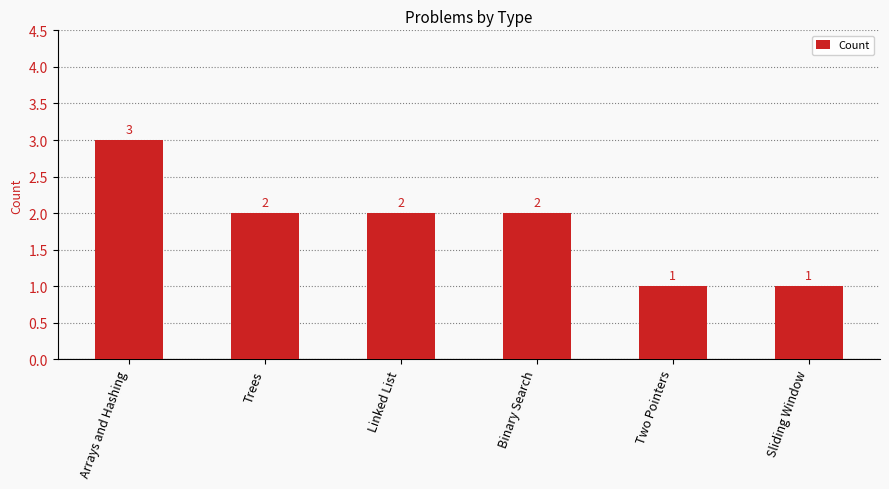

What is the greatest value displayed?

3